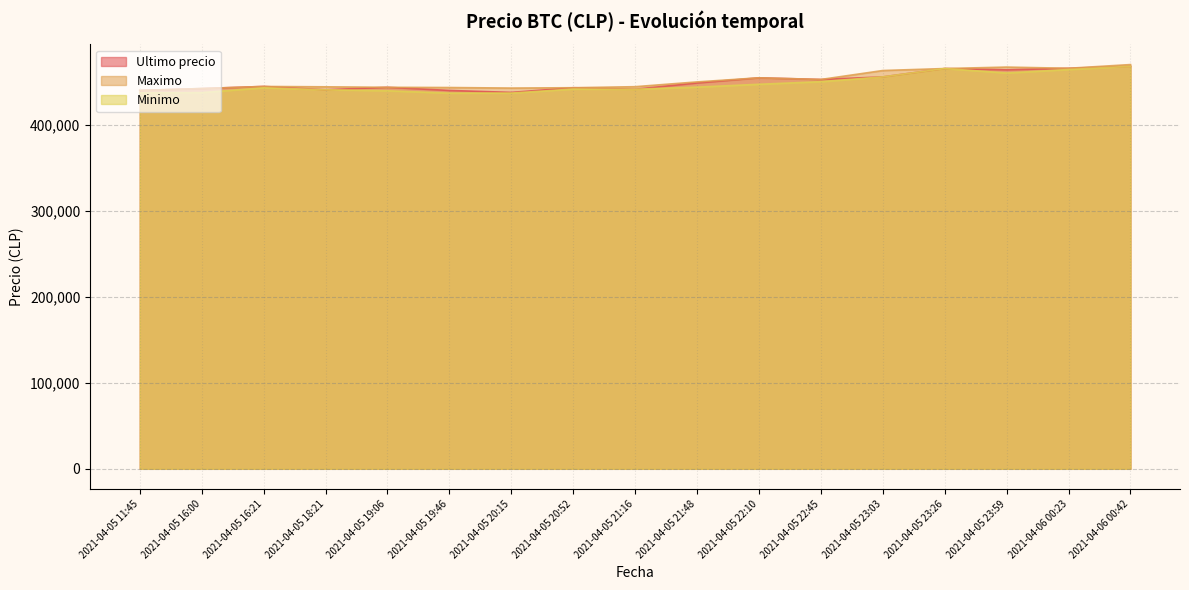

At which label is Ultimo precio closest to 452747?

2021-04-05 22:45